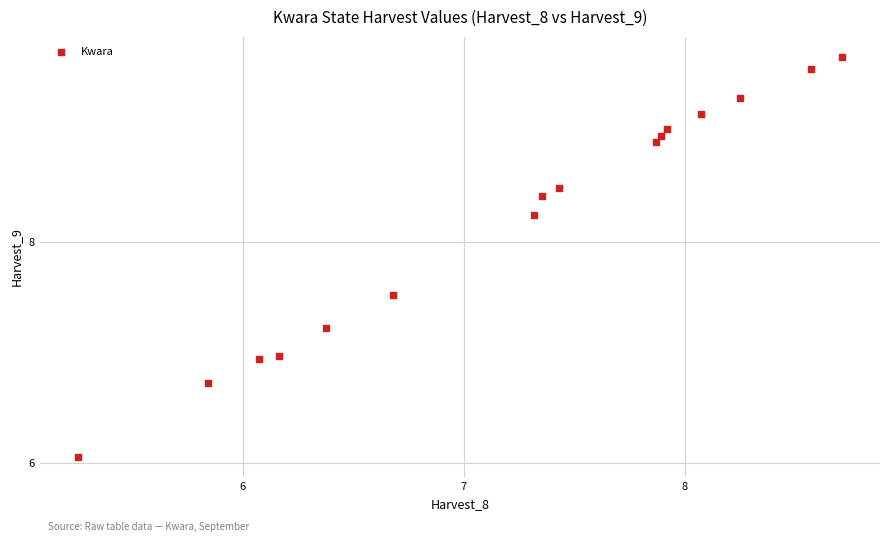

What is the range of Y values (max minus min)?

3.6